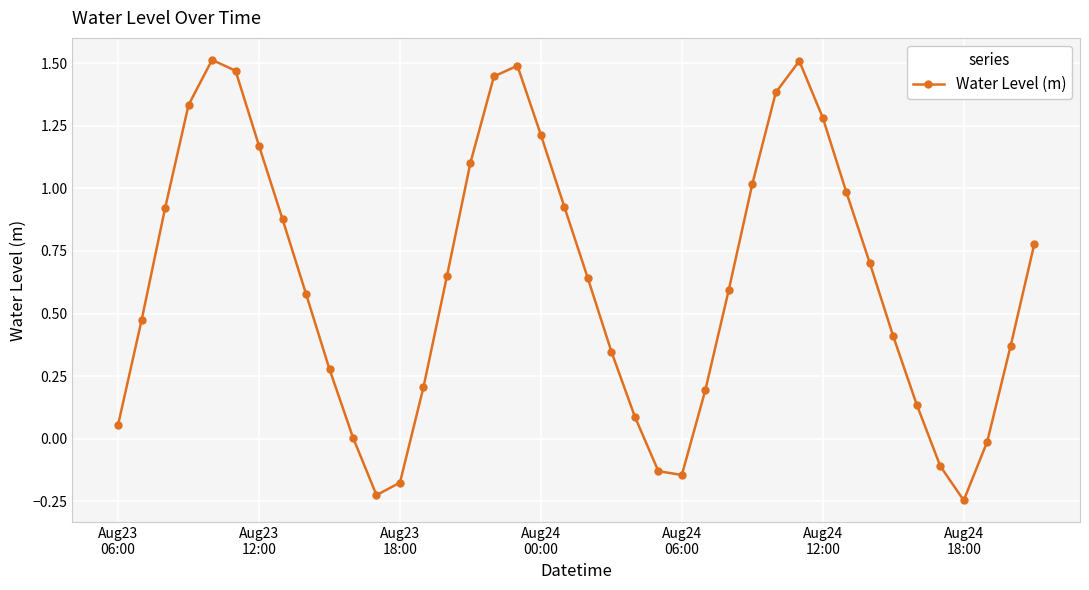

How many distinct data groups are displayed?

1